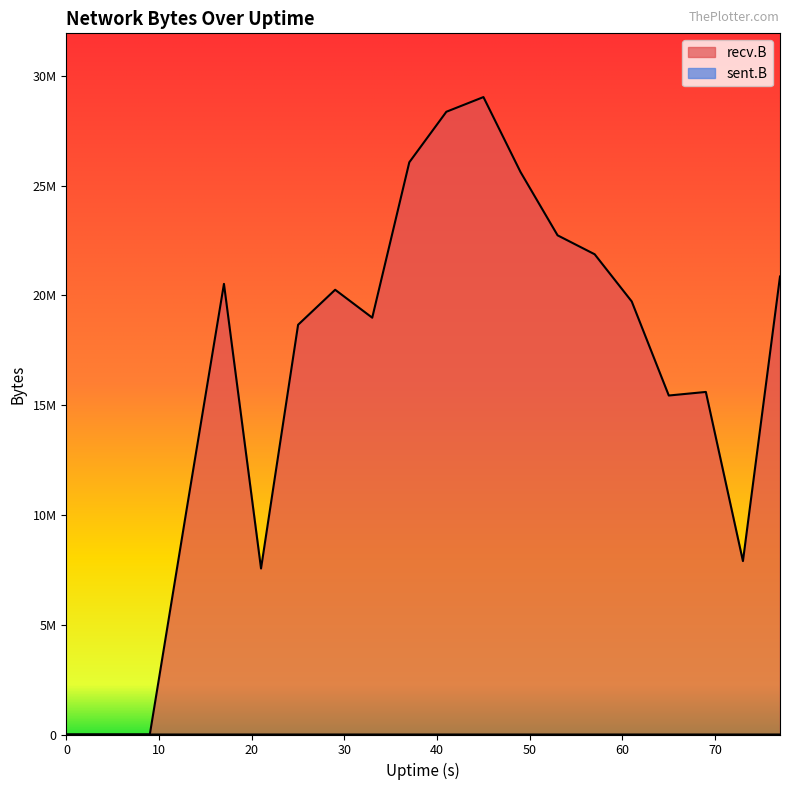

Is it true that recv.B equals 0 at 5?

True